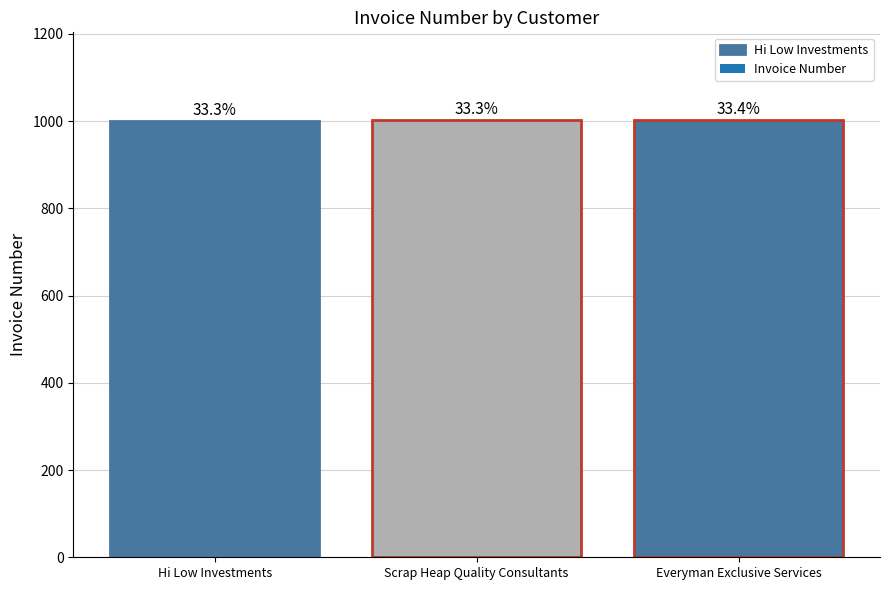

What is the label of the 1st bar from the left?

Hi Low Investments